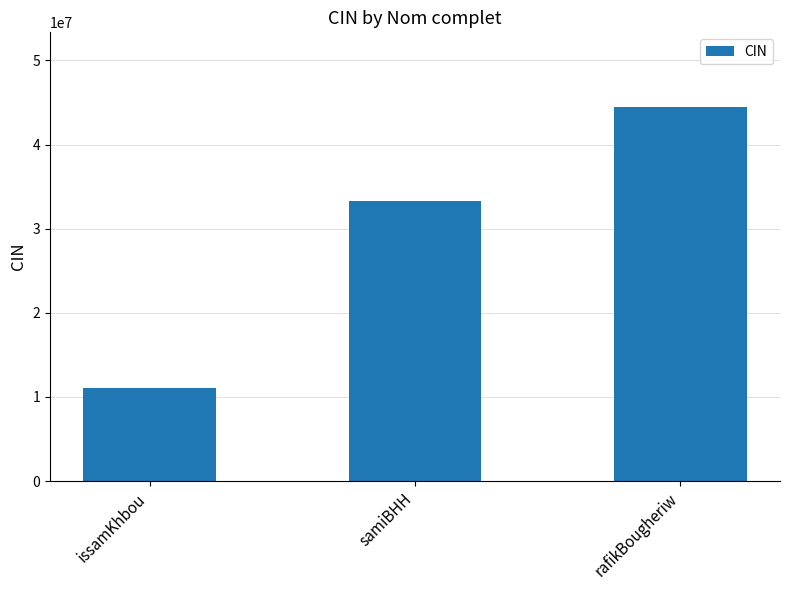

Which category has the lowest value across all series?

issamKhbou